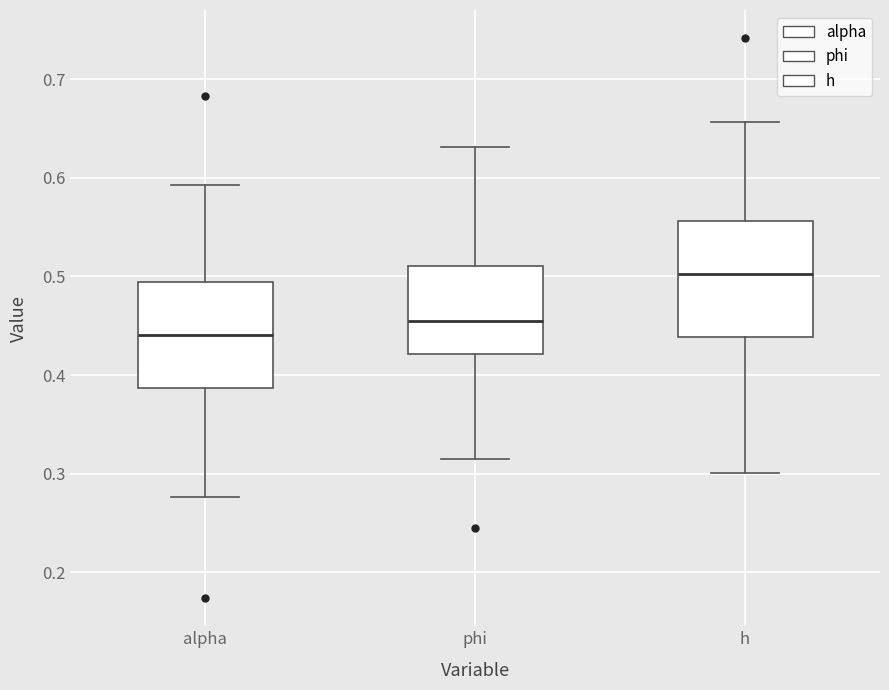

Where does the lower whisker of the box for alpha end on the y-axis? The values are not printed on the chart, so give them approximately, as read against the axis.

0.28